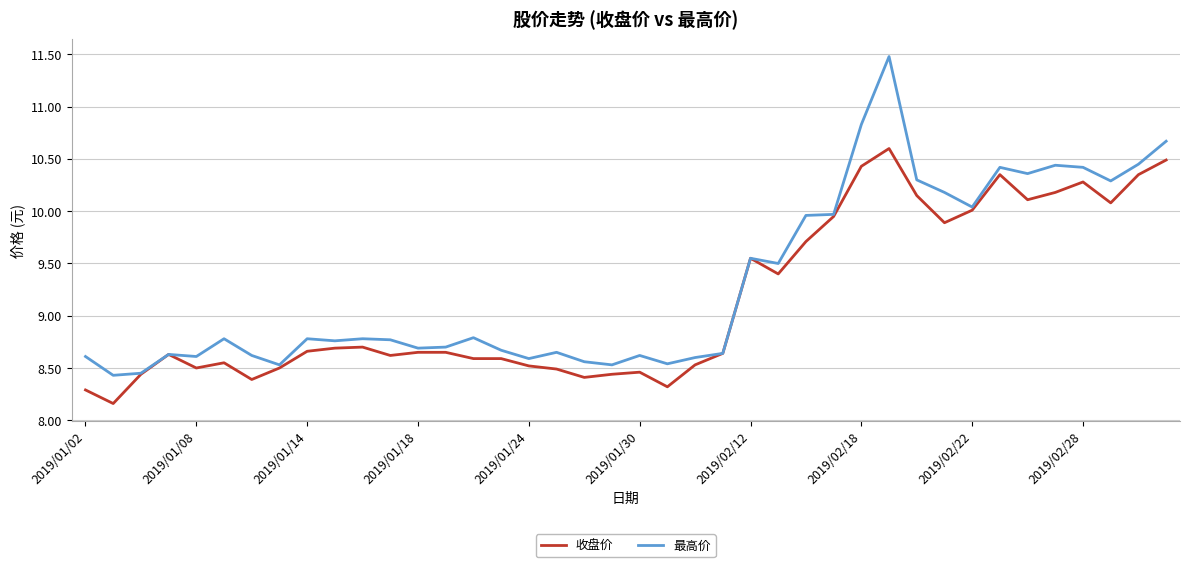

Which series has the largest total across all categories?

最高价